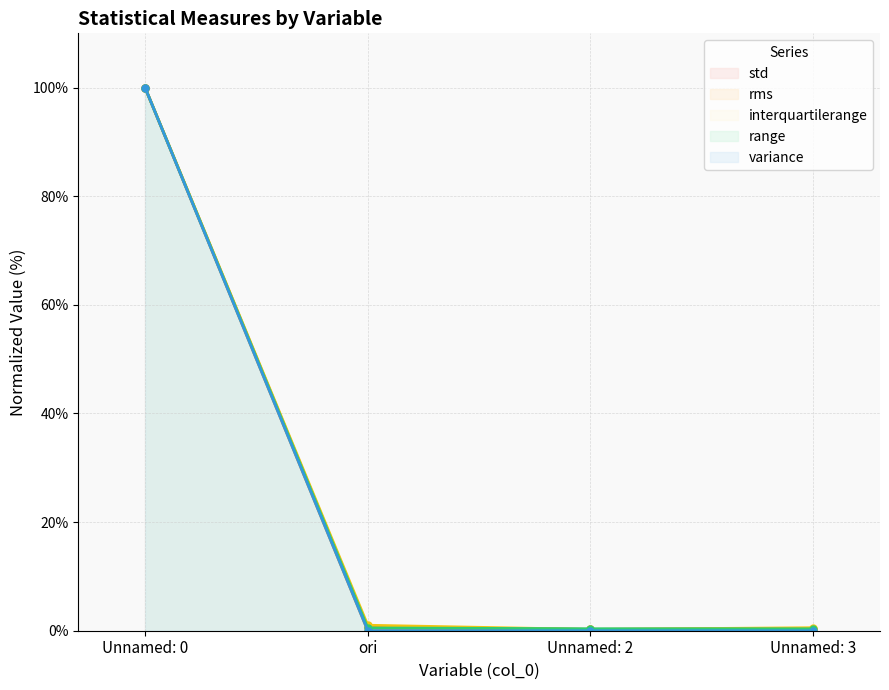

Which series has the largest range (max minus min)?

rms